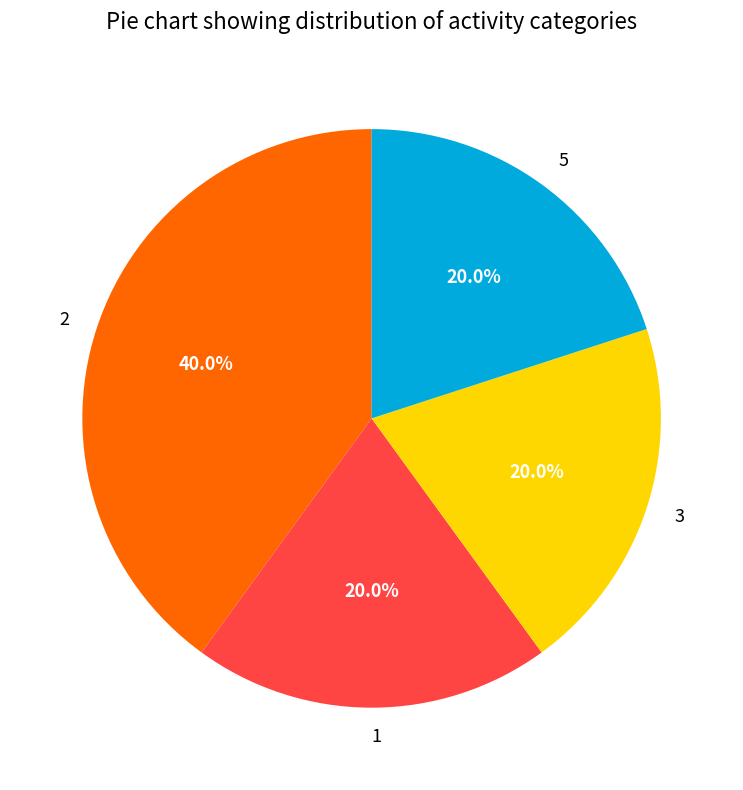

What is the largest slice in the pie chart?

2